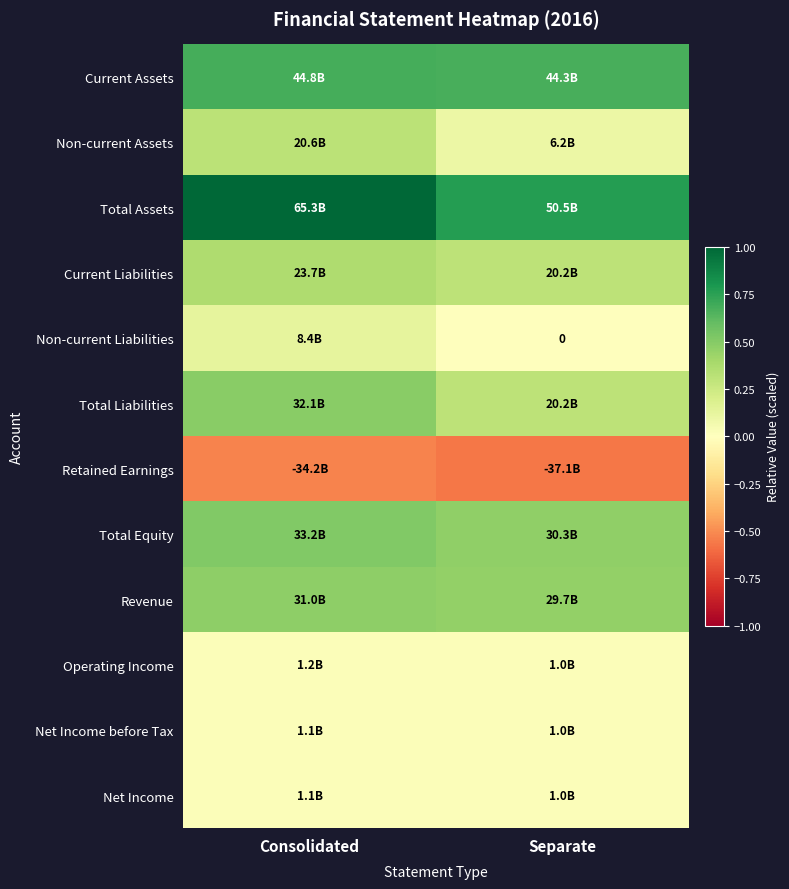

Which series changed the most between Consolidated and Separate?

Total Assets